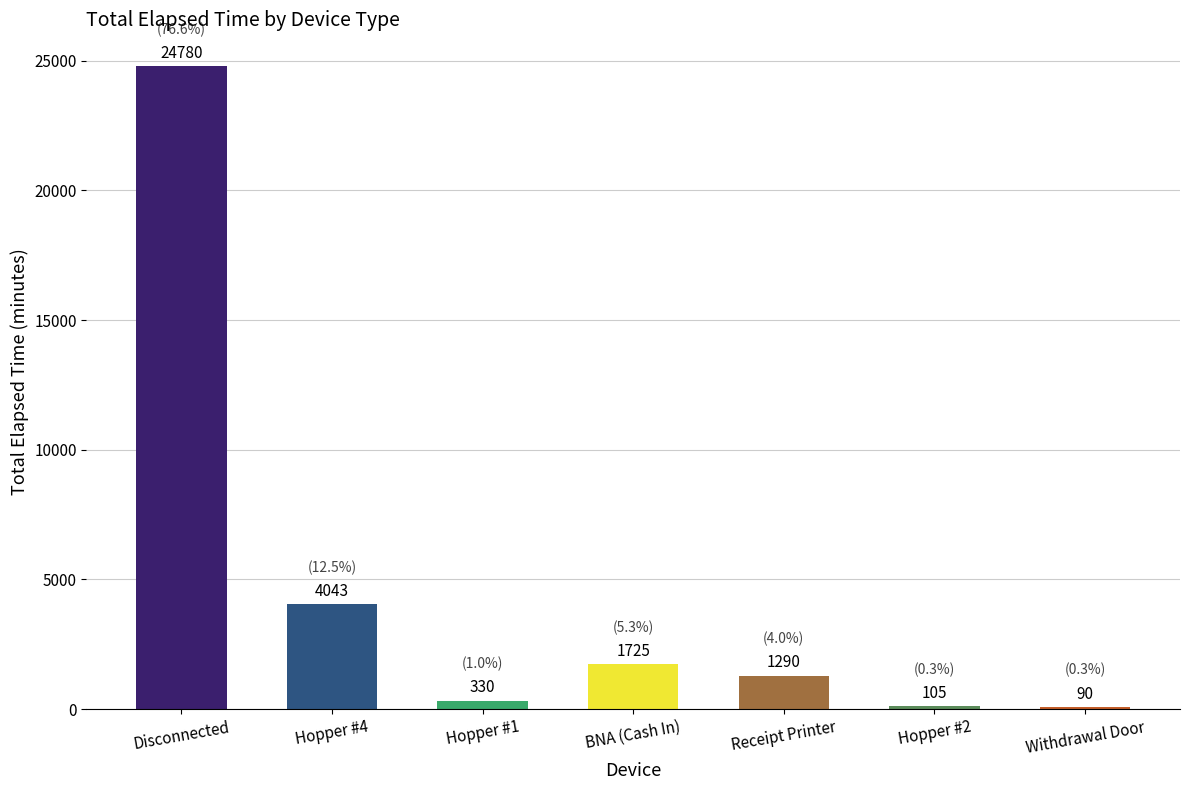

Rank the categories by value from highest to lowest.

Disconnected, Hopper #4, BNA (Cash In), Receipt Printer, Hopper #1, Hopper #2, Withdrawal Door